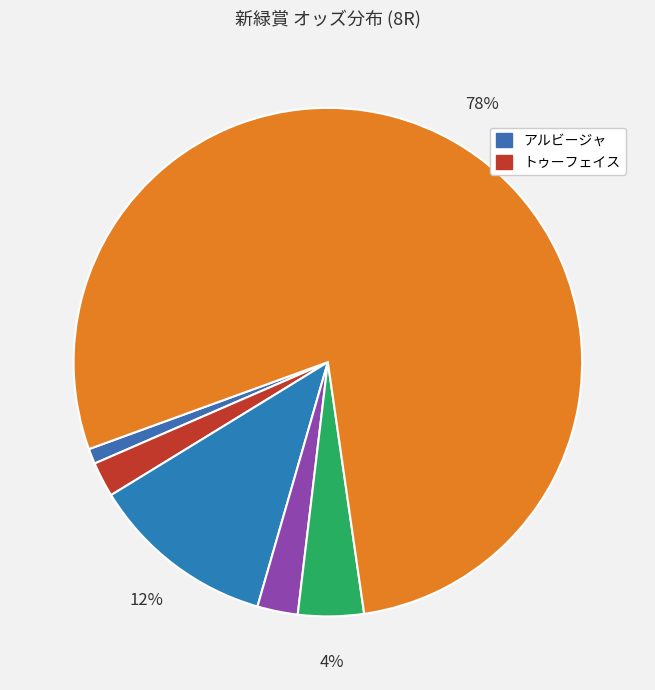

Count the number of slices in the pie.

6